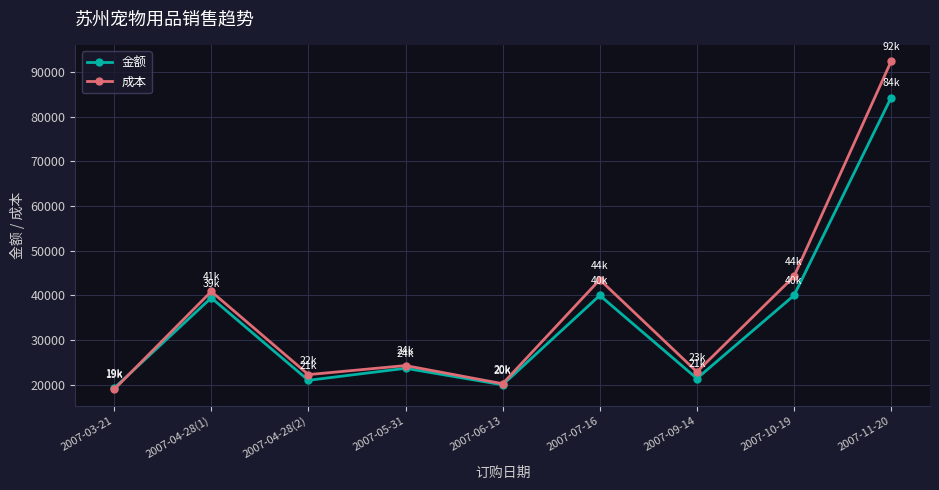

What is the difference between the highest and lowest values at 2007-11-20?

8119.7